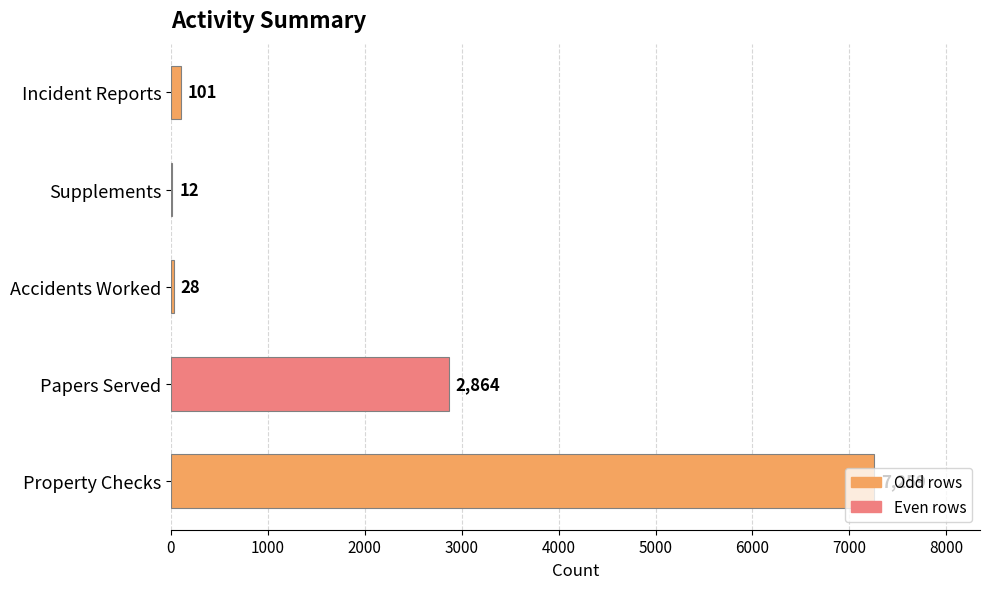

How many series are shown in this chart?

1